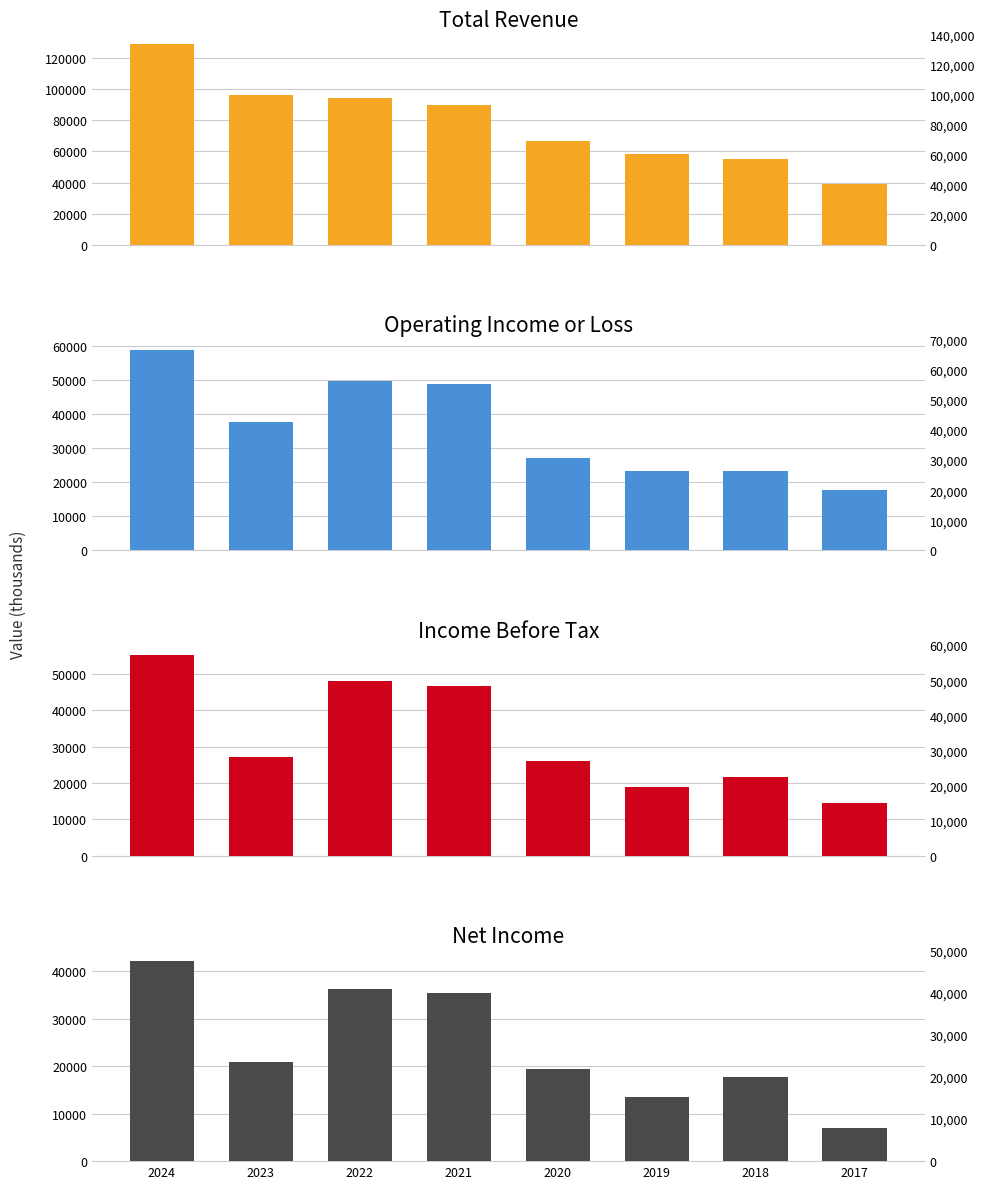

Which label corresponds to the largest value in the chart?

2024